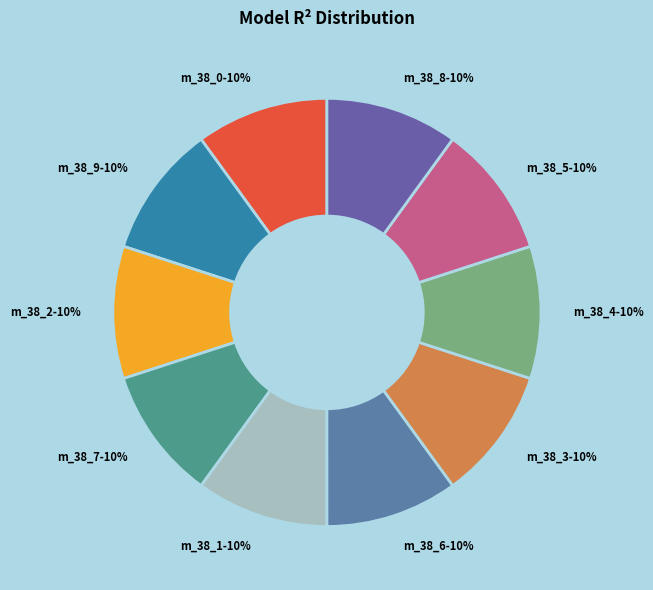

To the nearest percent, what portion does m_38_1-10% represent?

10%